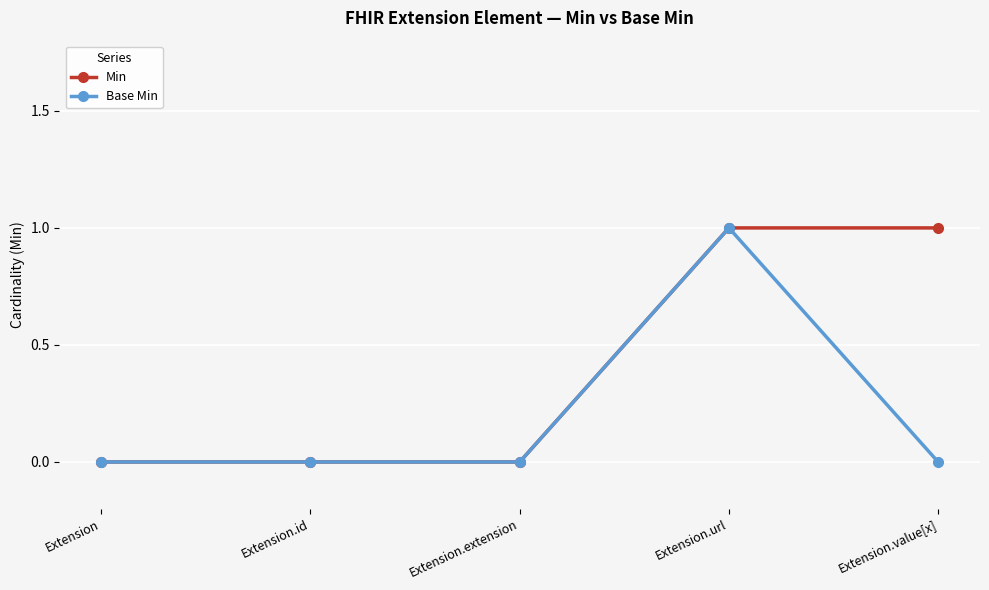

What is the label of the 3rd point from the right?

Extension.extension